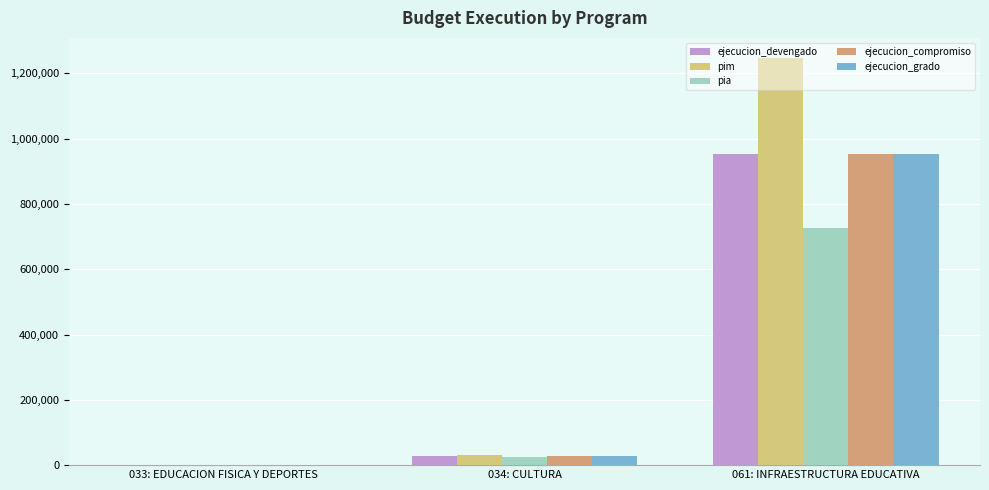

Is the value of ejecucion_devengado at 034: CULTURA greater than the value of pim at 061: INFRAESTRUCTURA EDUCATIVA?

No